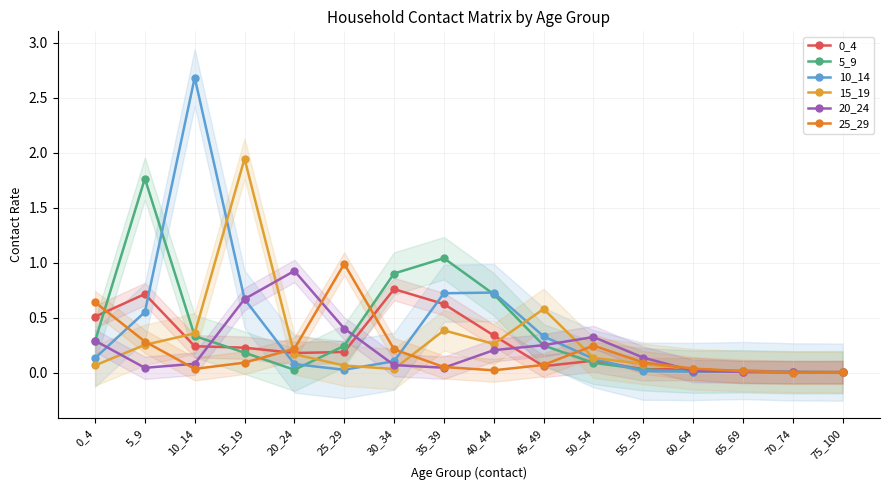

Between which two adjacent categories do 10_14 and 25_29 first intersect?

0_4 and 5_9